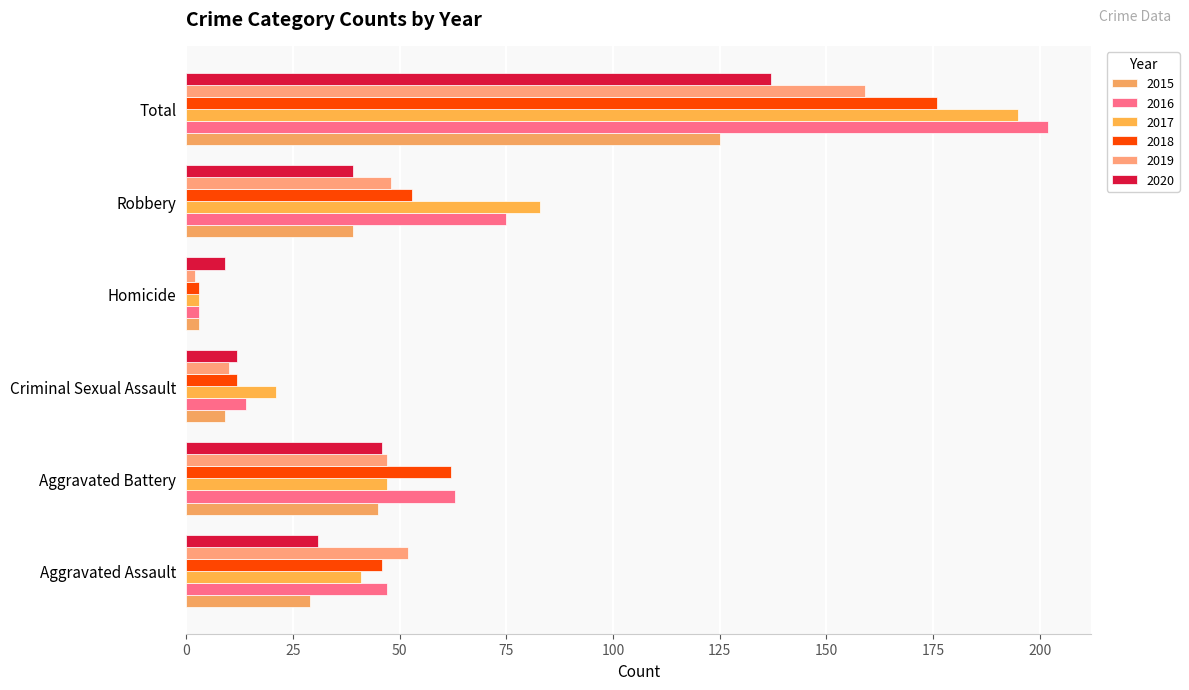

What are all the series names shown in the legend?

2015, 2016, 2017, 2018, 2019, 2020